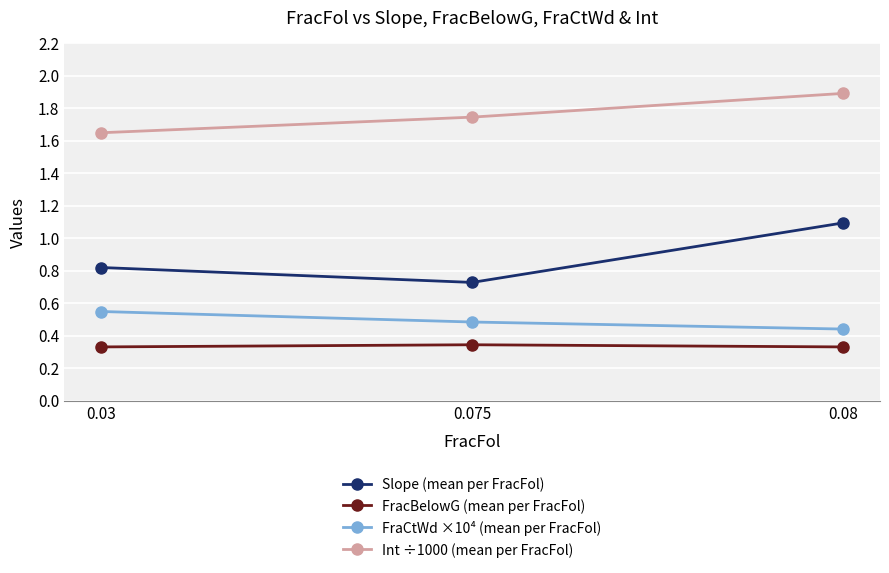

True or false: Int ÷1000 (mean per FracFol) has a value of 1.9 at 0.08.

True